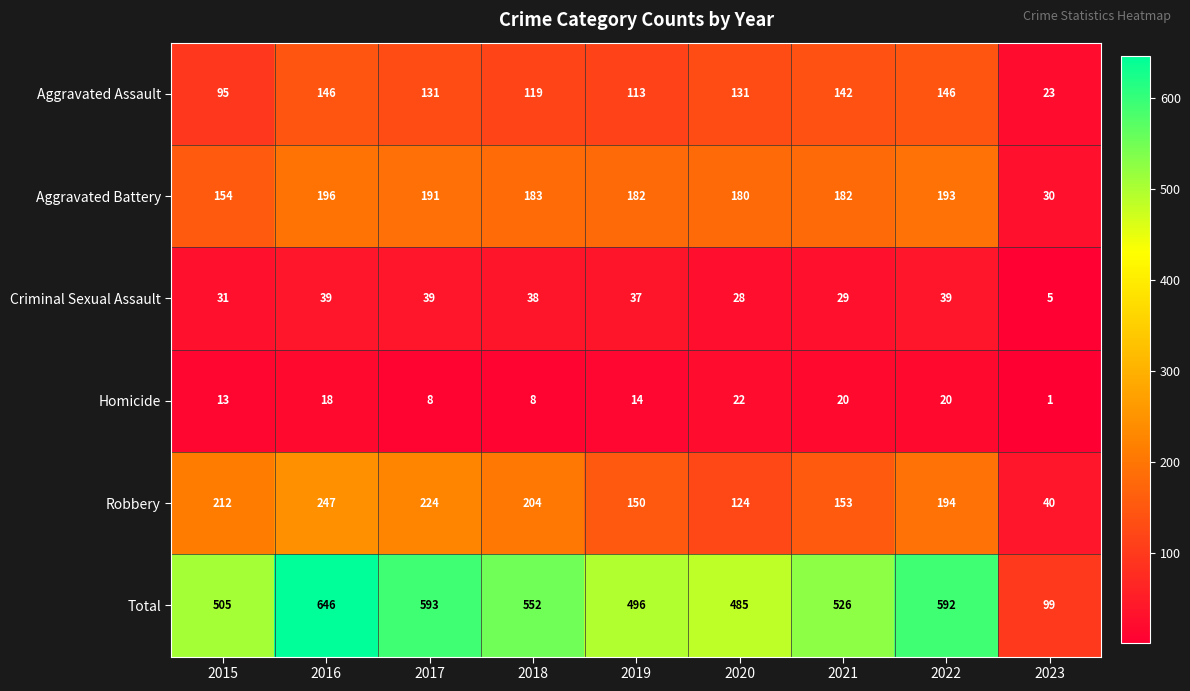

Between 2016 and 2020, which series saw the biggest shift?

Total